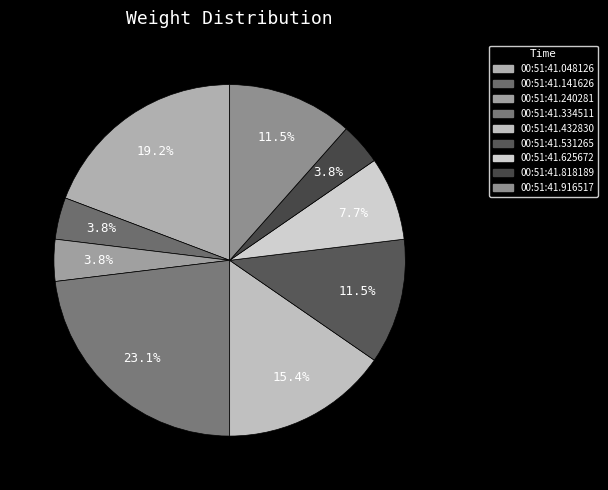

Which category has the biggest portion of the pie?

00:51:41.334511